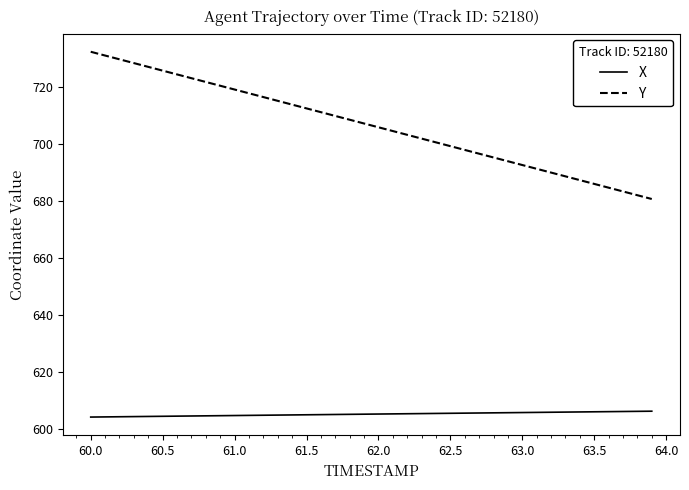

Which series has the widest spread of values?

Y